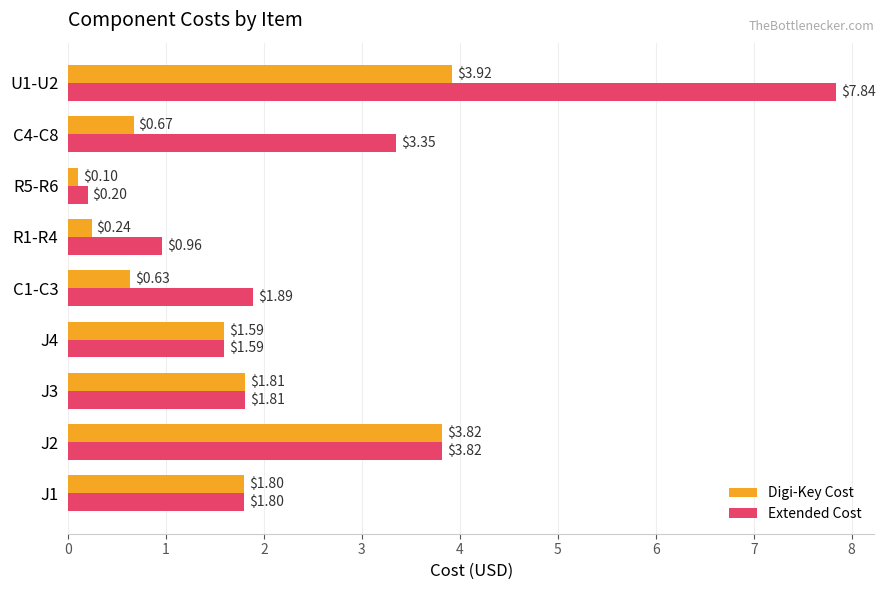

At which category is the sum across all series the highest?

U1-U2